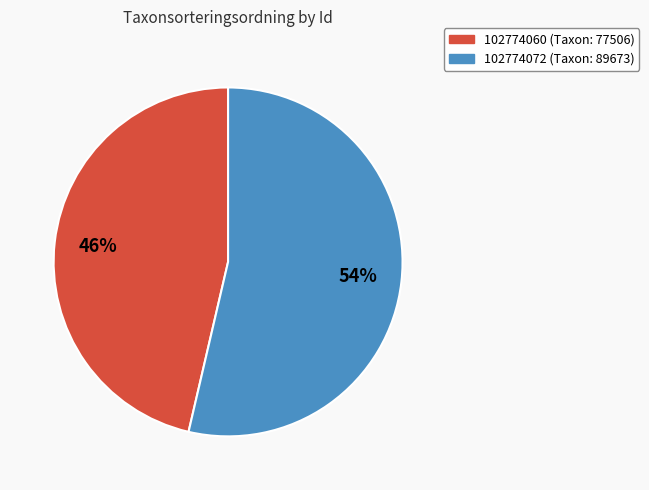

Rank the categories by value from highest to lowest.

102774072, 102774060